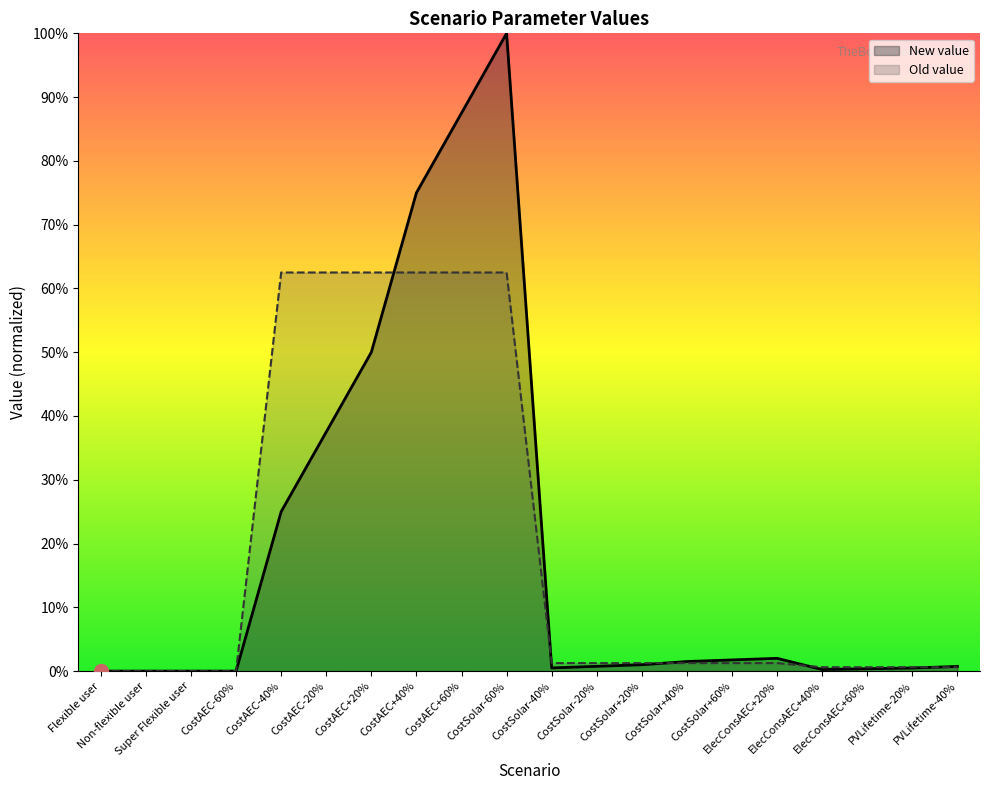

At how many categories does at least one series exceed 53?

6